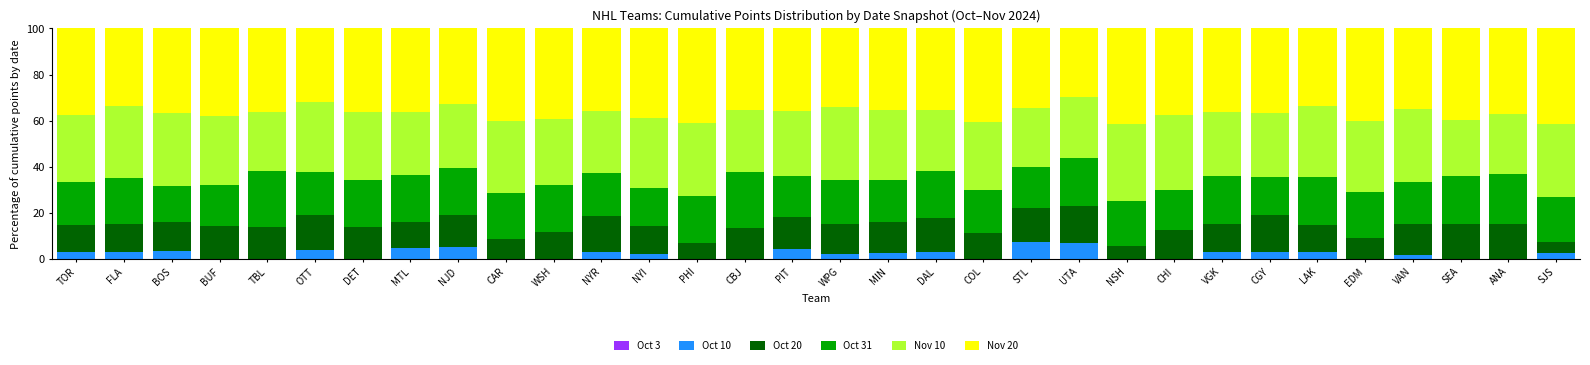

What is the total value across all series at WPG?

100.0